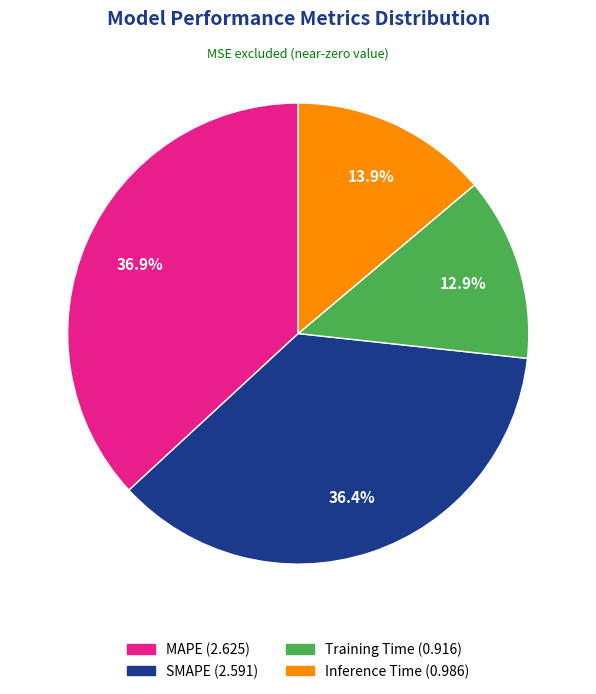

Is SMAPE the majority of the pie?

No